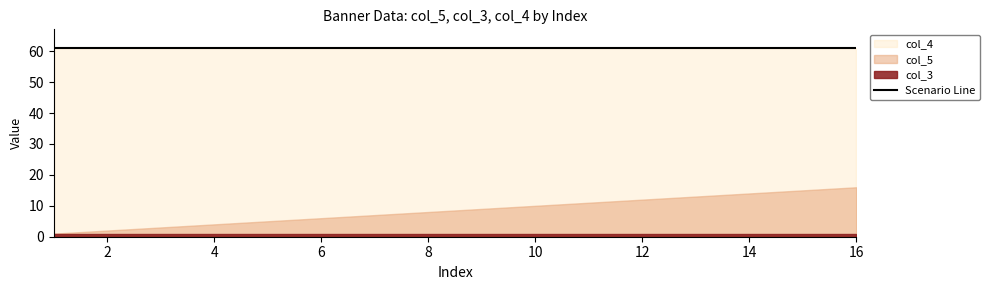

Which category has the highest value across all series?

1